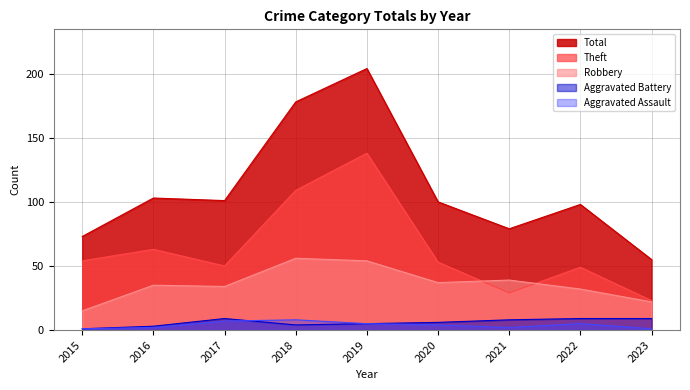

In Theft, how many points are lower than both neighbors (excluding endpoints)?

2